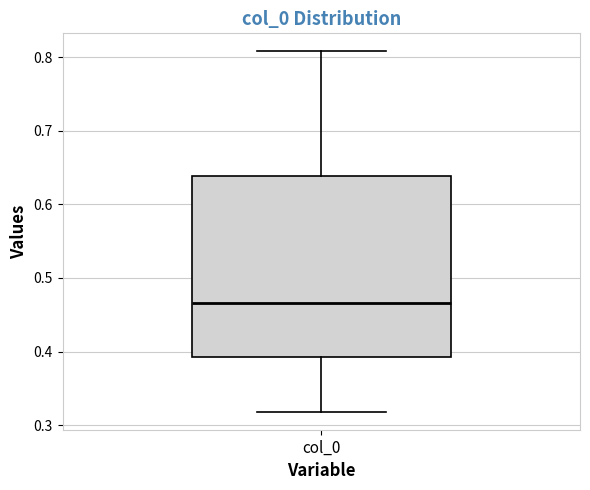

Transcribe this box plot: give where the median line is, the range the box spans, and where the two whiskers end, as read against the y-axis. The values are not printed on the chart, so give them approximately, as read against the axis.

median 0.47, box 0.39 to 0.64, whiskers 0.32 to 0.81